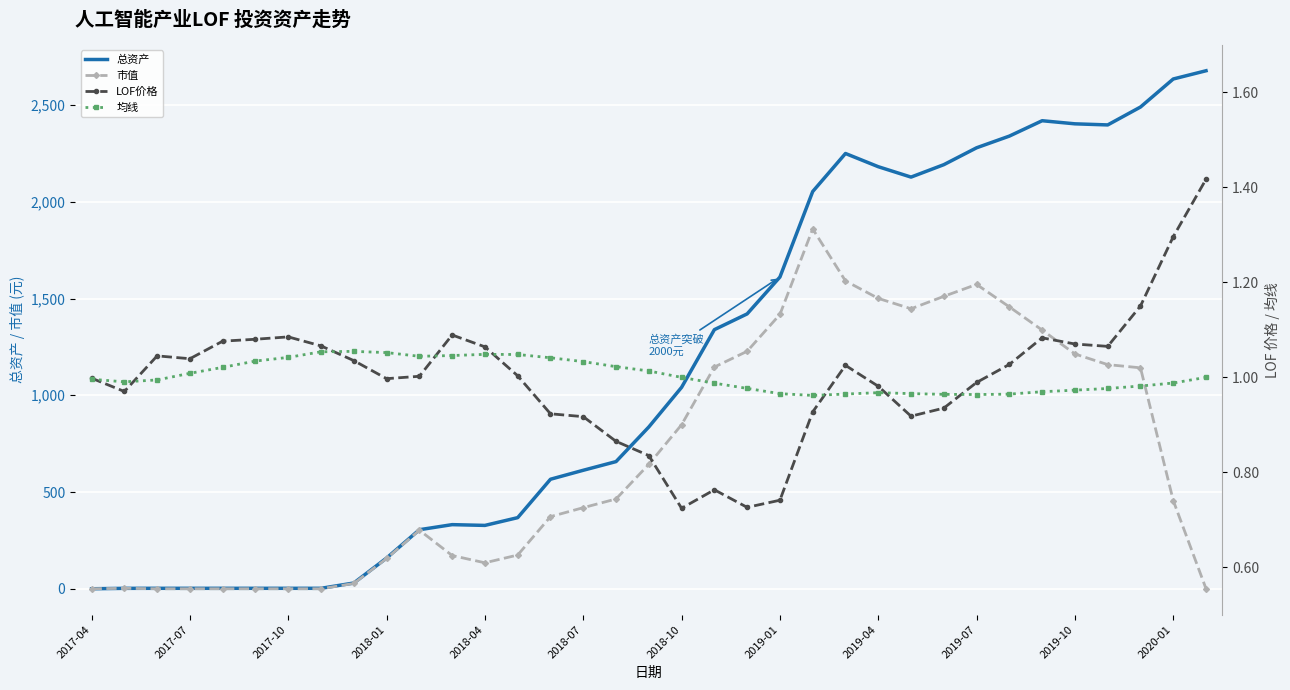

What position from the left is 19?

20